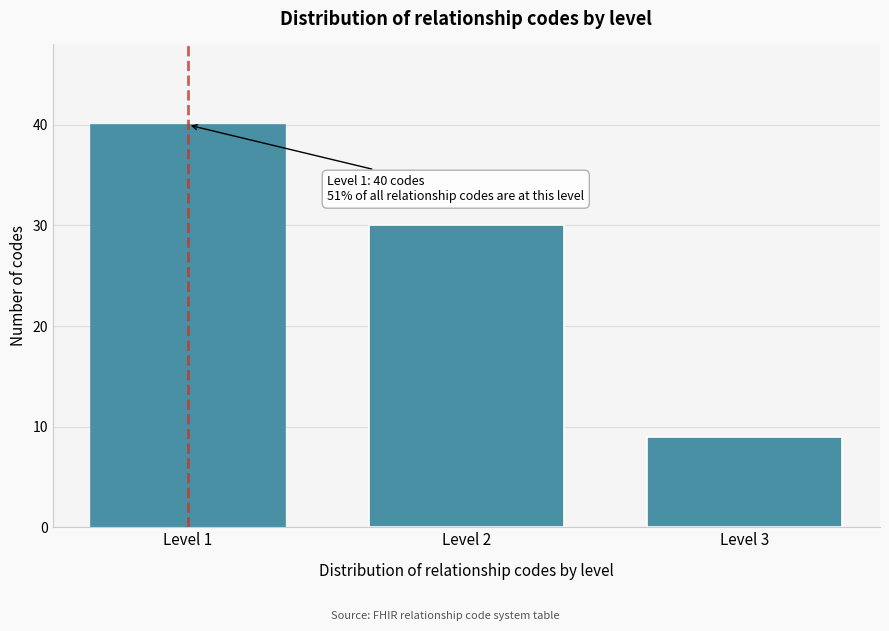

Reading left to right, extract all data points from this chart.

40	30	9